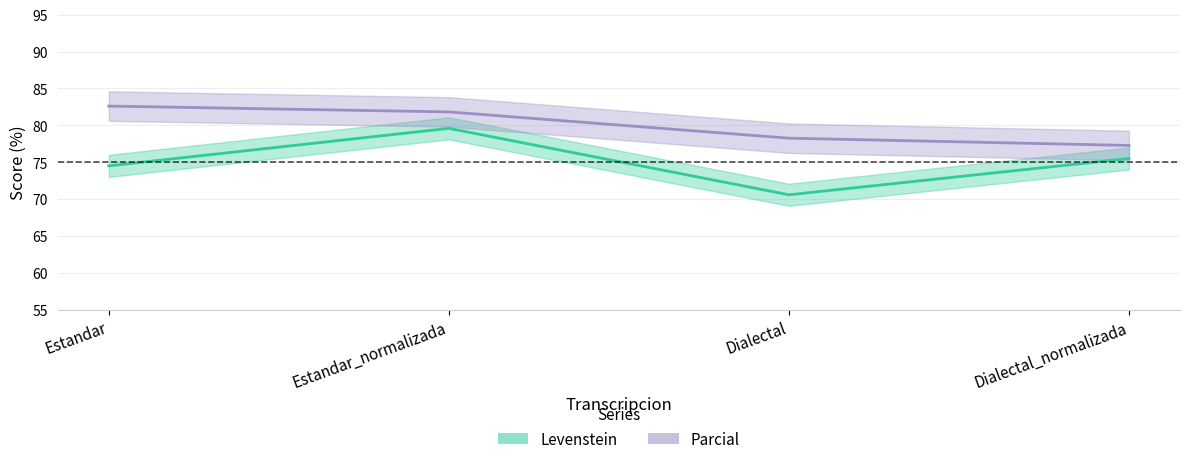

True or false: Parcial and Levenstein cross at least once.

False